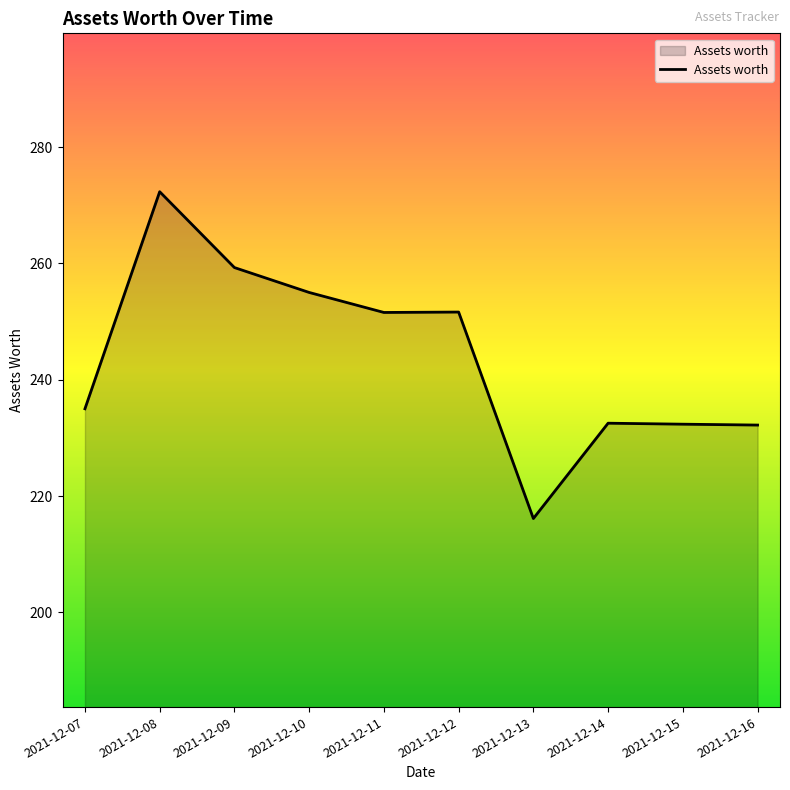

What is the greatest value displayed?

272.3